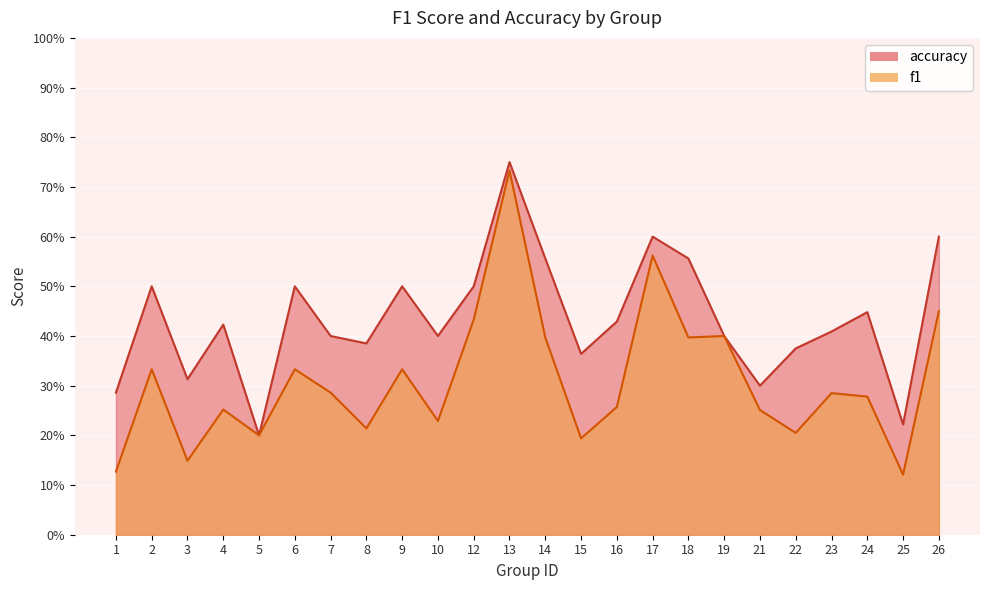

Reading left to right, list all the values displayed in this chart.

f1: 0.1	0.3	0.1	0.3	0.2	0.3	0.3	0.2	0.3	0.2	0.4	0.7	0.4	0.2	0.3	0.6	0.4	0.4	0.3	0.2	0.3	0.3	0.1	0.5
accuracy: 0.3	0.5	0.3	0.4	0.2	0.5	0.4	0.4	0.5	0.4	0.5	0.8	0.6	0.4	0.4	0.6	0.6	0.4	0.3	0.4	0.4	0.4	0.2	0.6